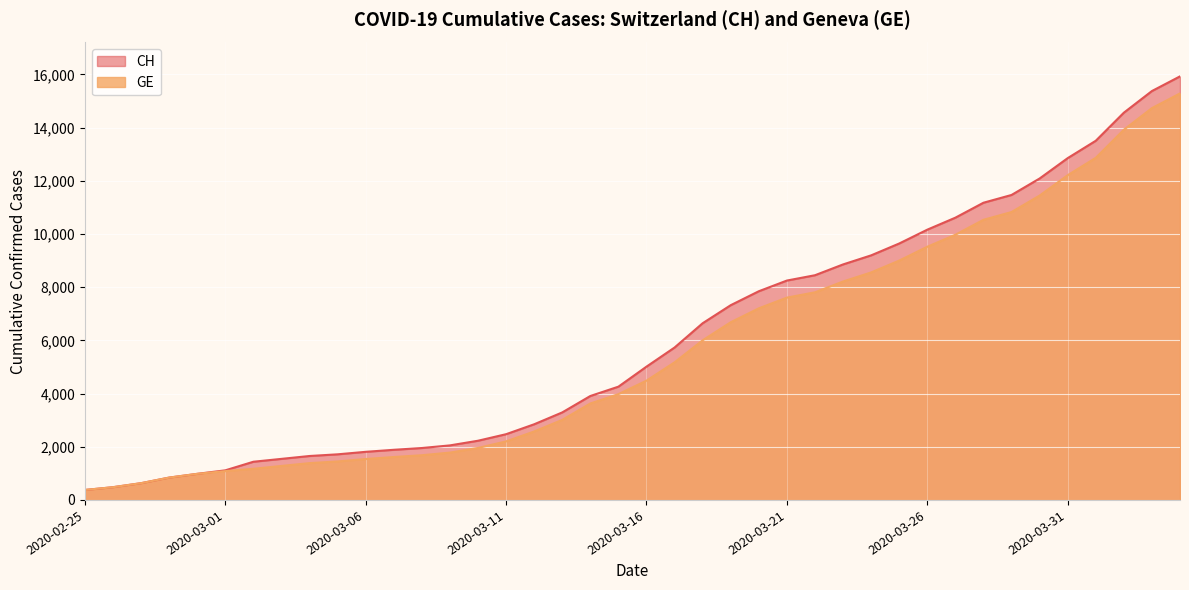

True or false: CH and GE cross at least once.

False